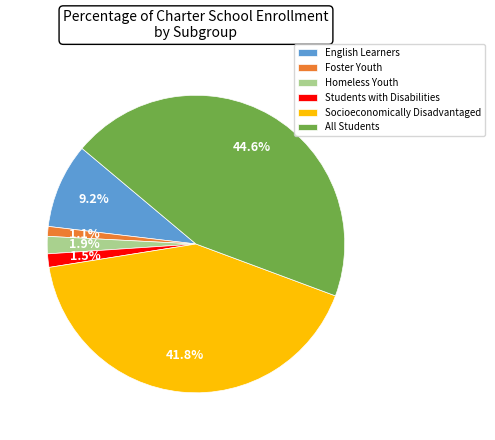

Which category has the biggest portion of the pie?

All Students